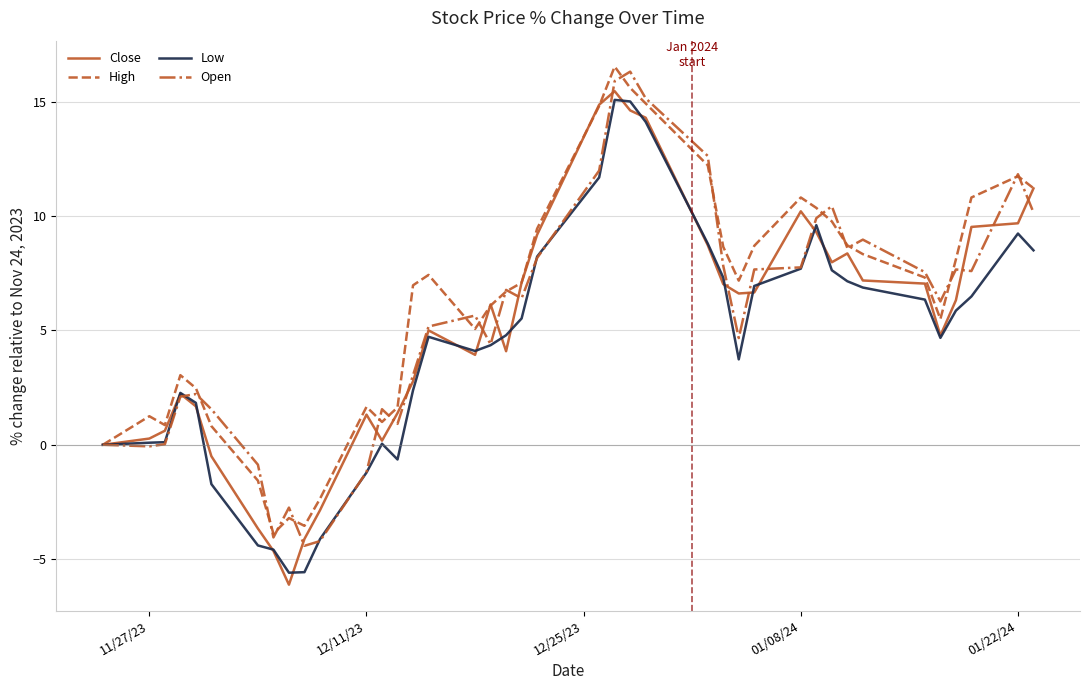

What is the lowest value of the Low series?

-5.6